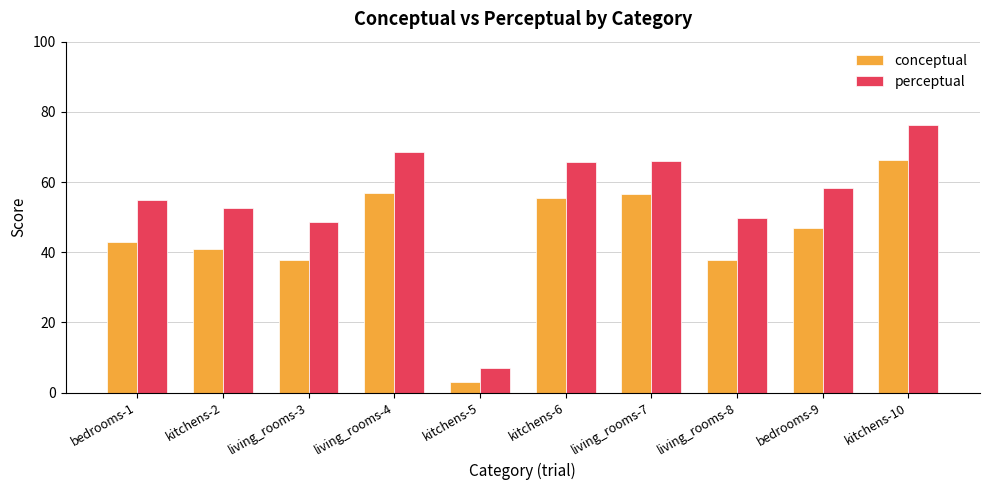

What is the value of the conceptual bar at the 10th from the left?

66.3